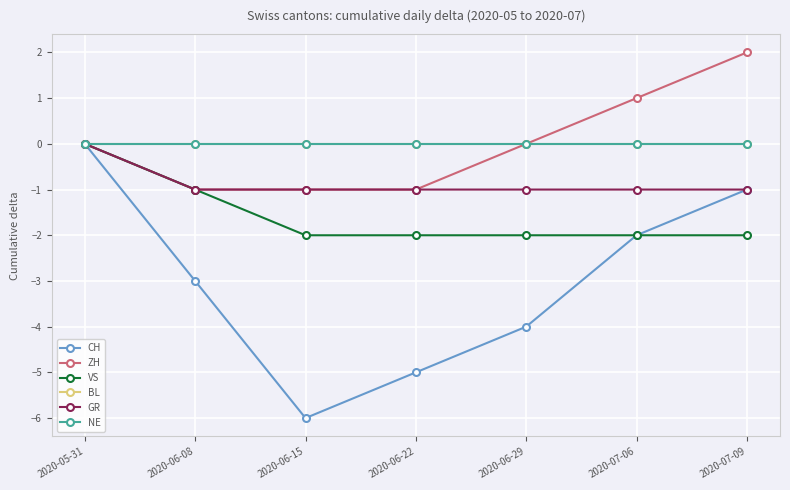

Is the value of NE at 2020-06-22 greater than the value of BL at 2020-06-22?

No